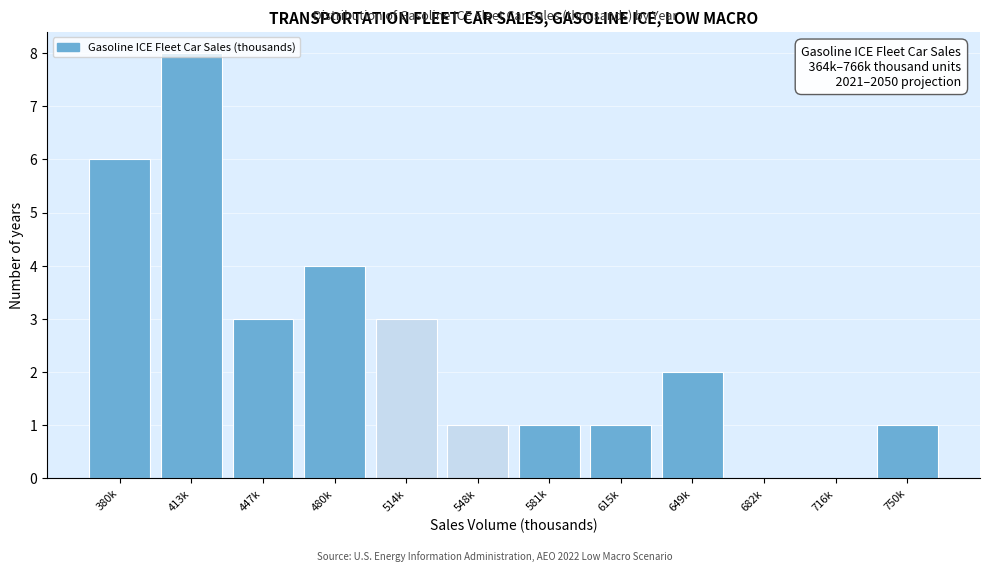

What is the ratio of the value at 480k to the value at 649k?

2.0